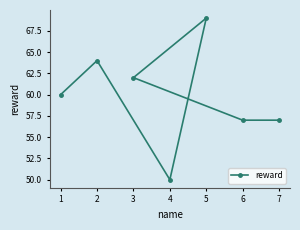

Rank the categories by value from lowest to highest.

4, 6, 7, 1, 3, 2, 5